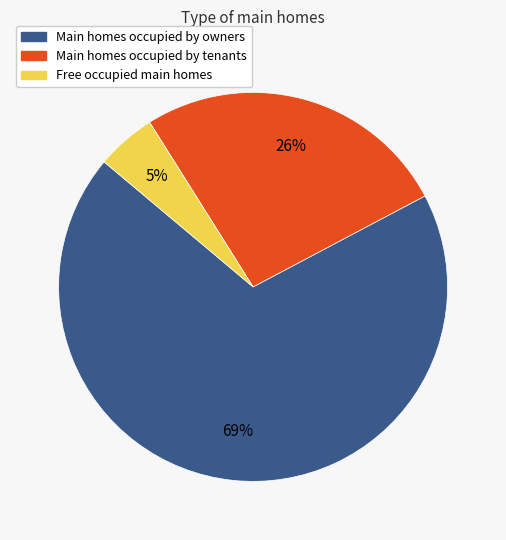

How many slices are in this pie chart?

3